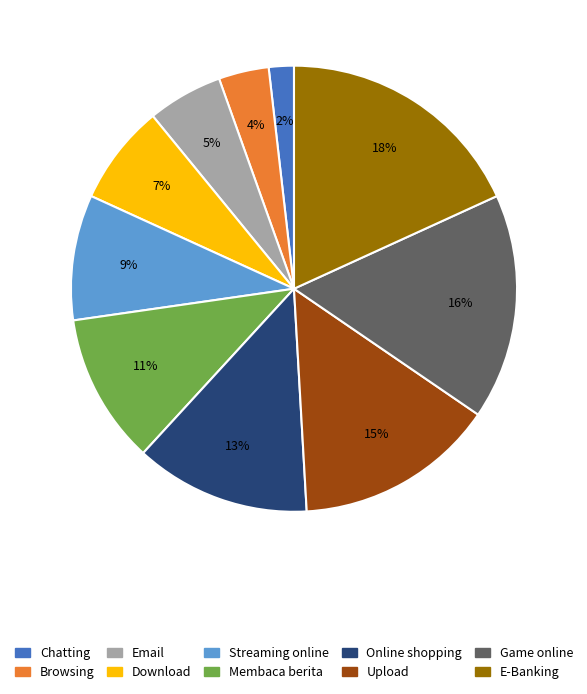

To the nearest percent, what is the average slice percentage?

10%